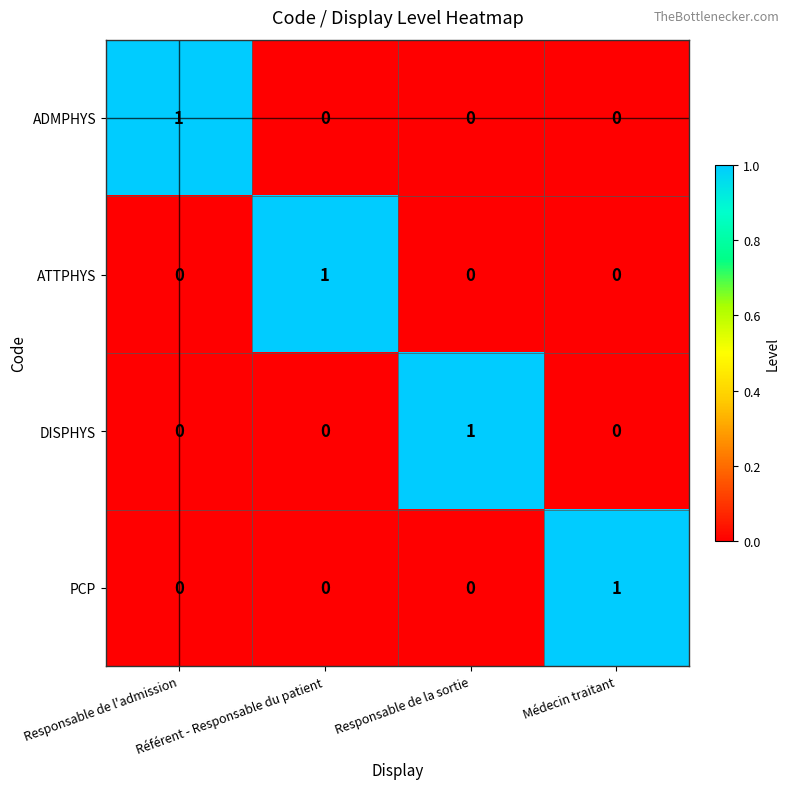

How many ADMPHYS values are between 0 and 1?

4